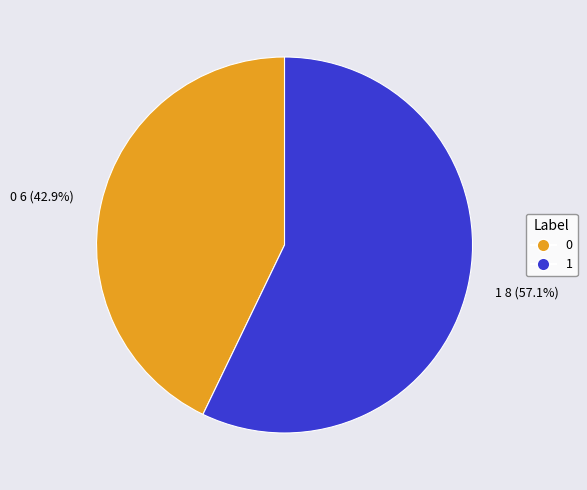

Is 1 the majority of the pie?

Yes